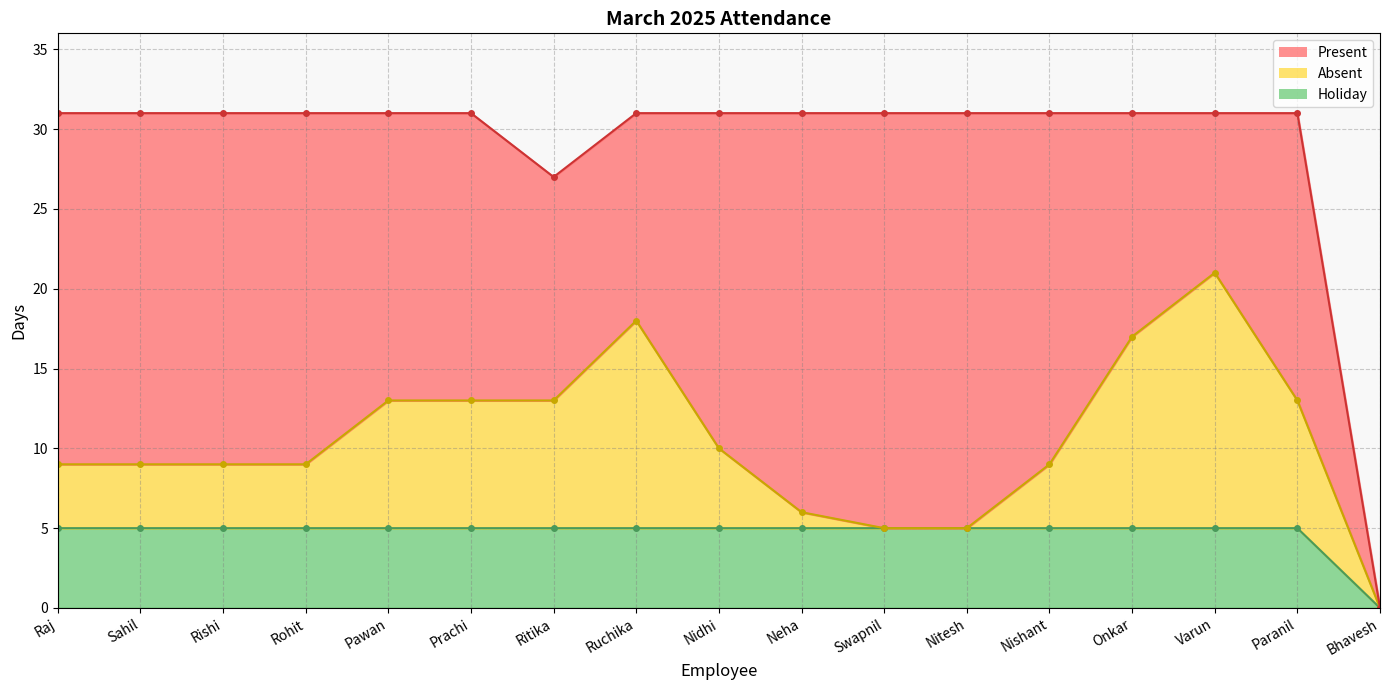

The Absent series shows 12 at Onkar. True or false?

True